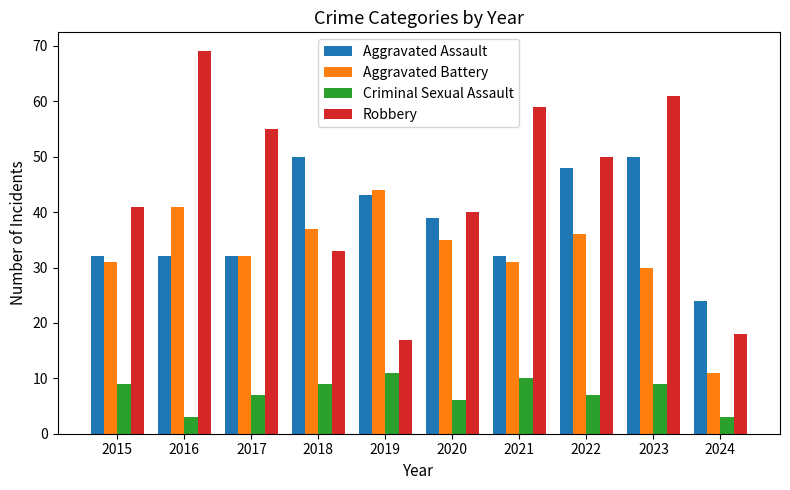

How many groups of bars are there?

10